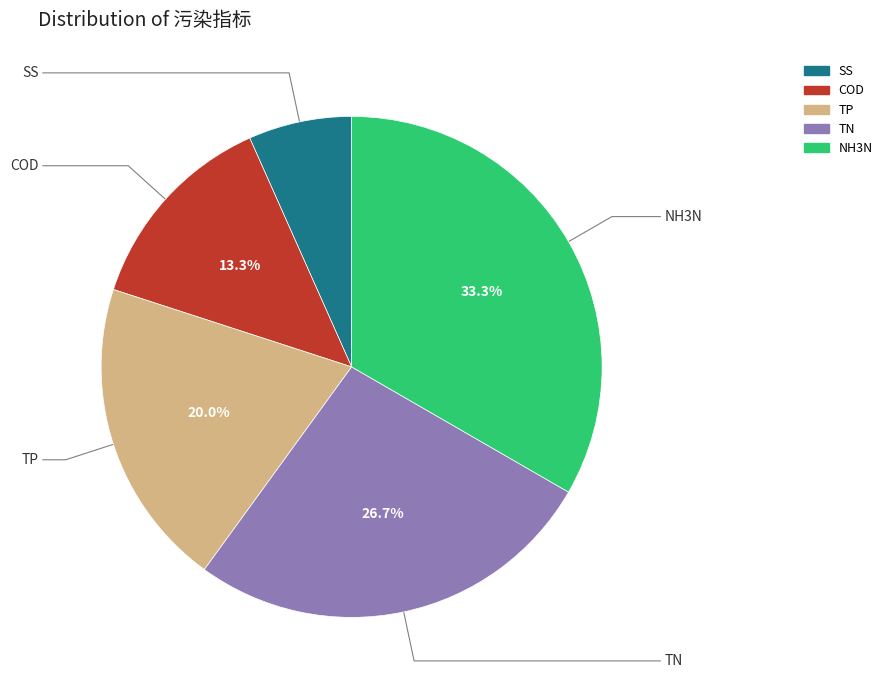

To the nearest percent, what portion does COD represent?

13%